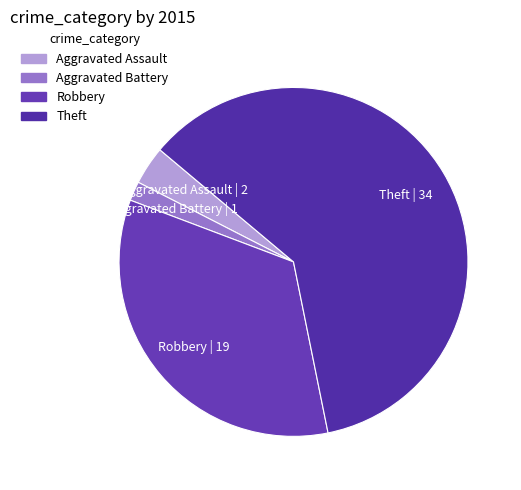

What is the smallest slice in the pie chart?

Aggravated Battery